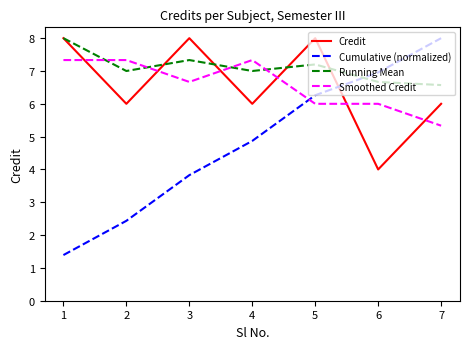

What is the greatest value displayed?

8.0